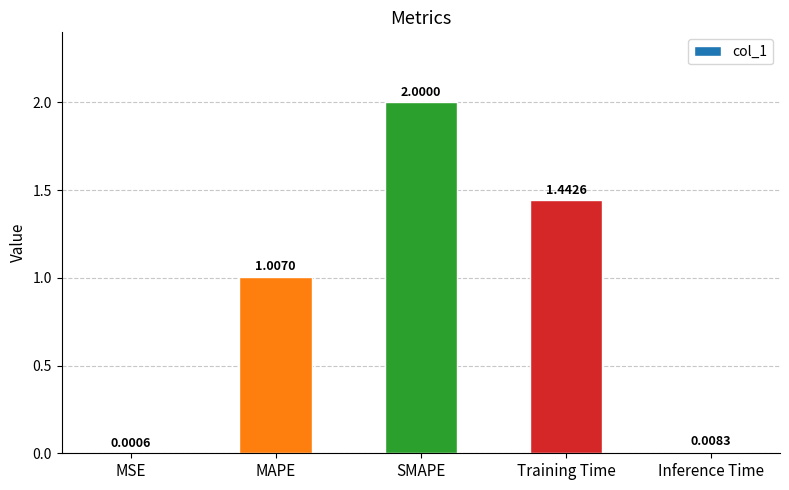

Does the chart contain stacked bars?

No